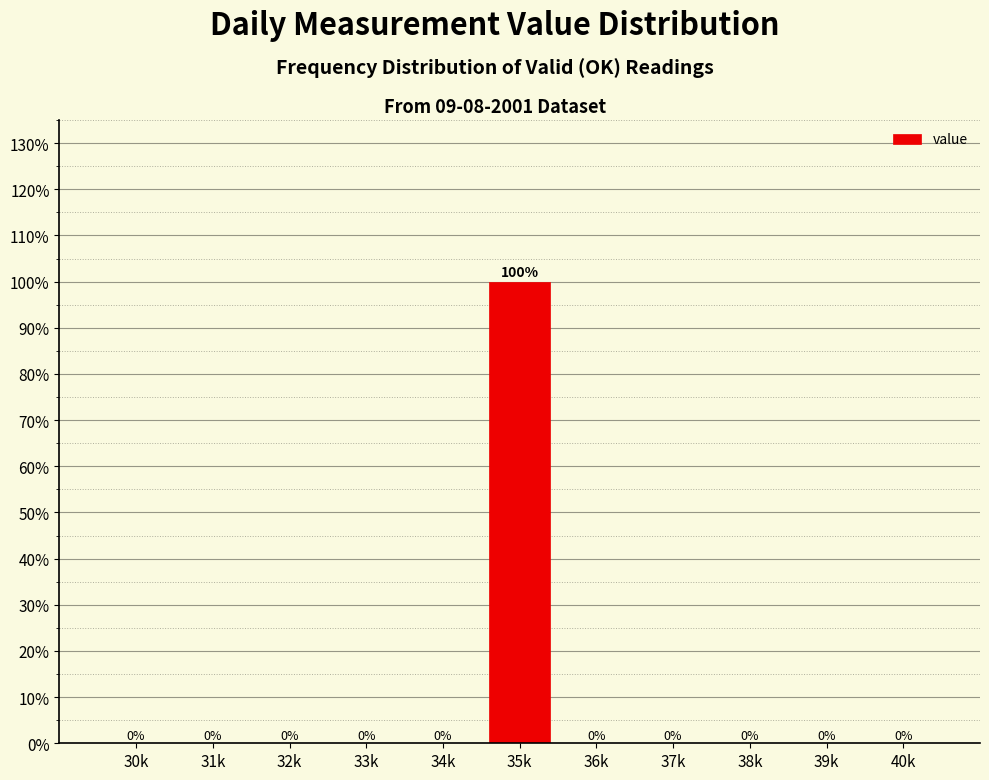

Reading left to right, list all the values displayed in this chart.

30k=0	31k=0	32k=0	33k=0	34k=0	35k=100	36k=0	37k=0	38k=0	39k=0	40k=0